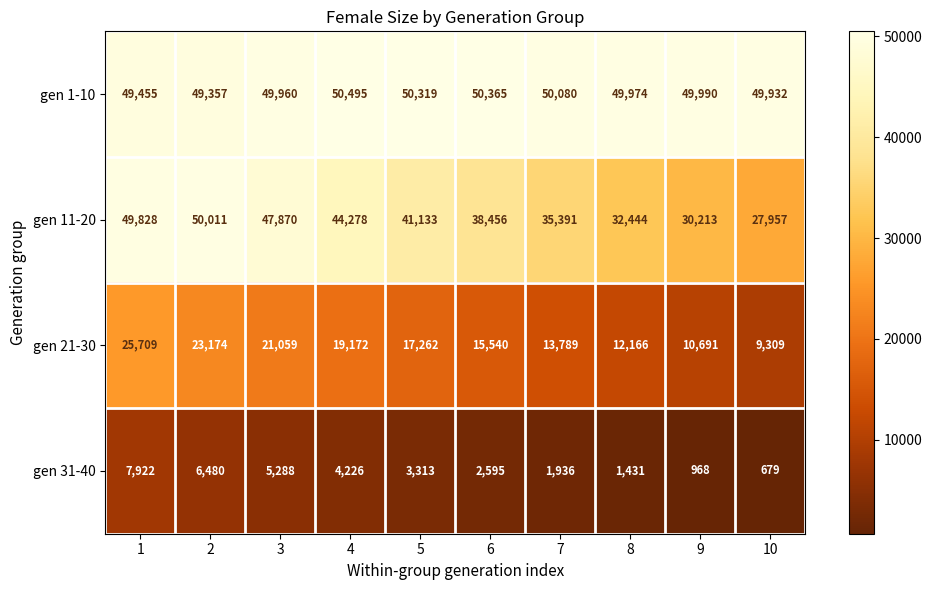

Which label corresponds to the largest value in the chart?

4